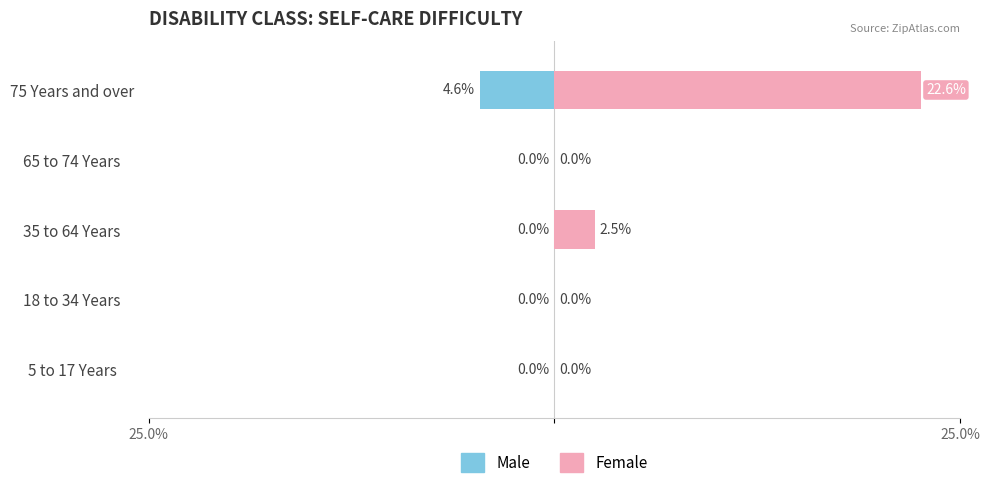

Which series changed the most between 35 to 64 Years and 65 to 74 Years?

Female